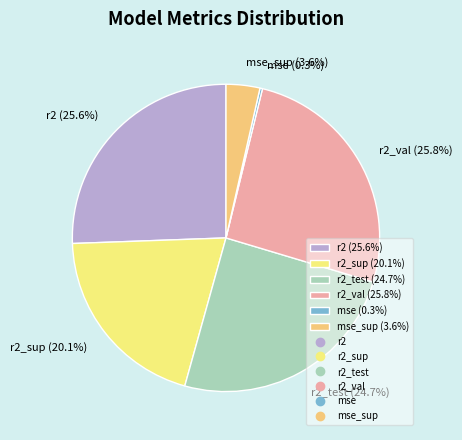

What is the total percentage of r2_sup (20.1%) and r2_val (25.8%)?

45.9%